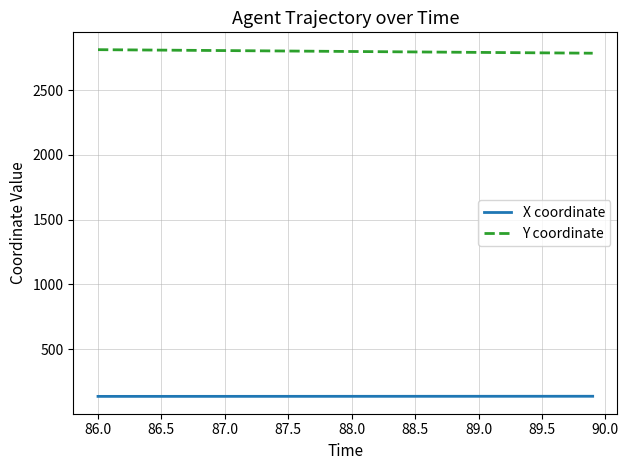

Rank the series by their average value, from highest to lowest.

Y coordinate, X coordinate